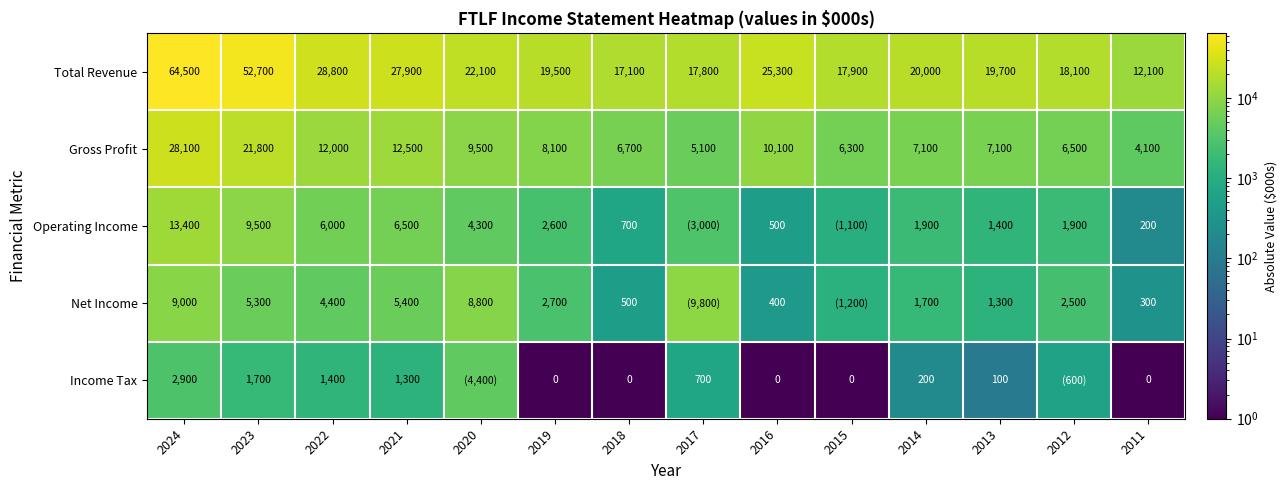

List the labels in order of Total Revenue value, smallest first.

2011, 2018, 2017, 2015, 2012, 2019, 2013, 2014, 2020, 2016, 2021, 2022, 2023, 2024